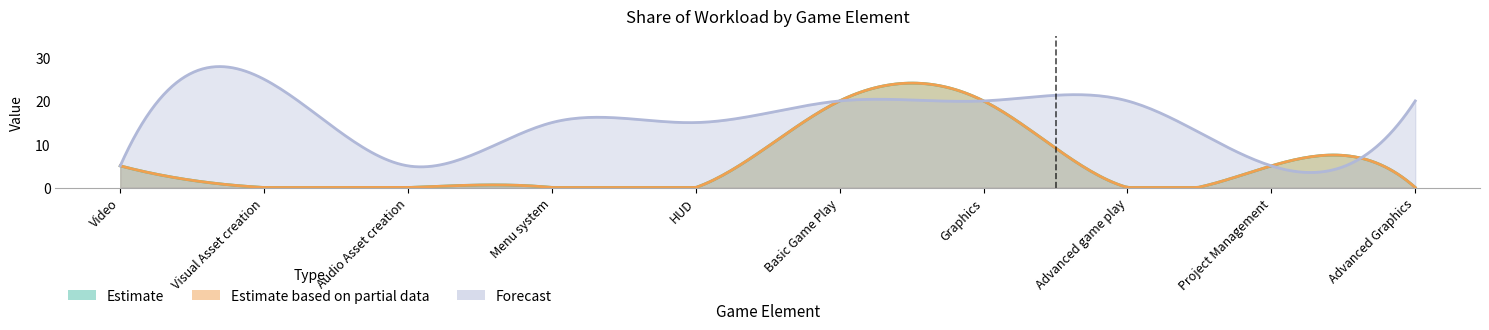

Between Menu system and HUD, which is larger?

Menu system